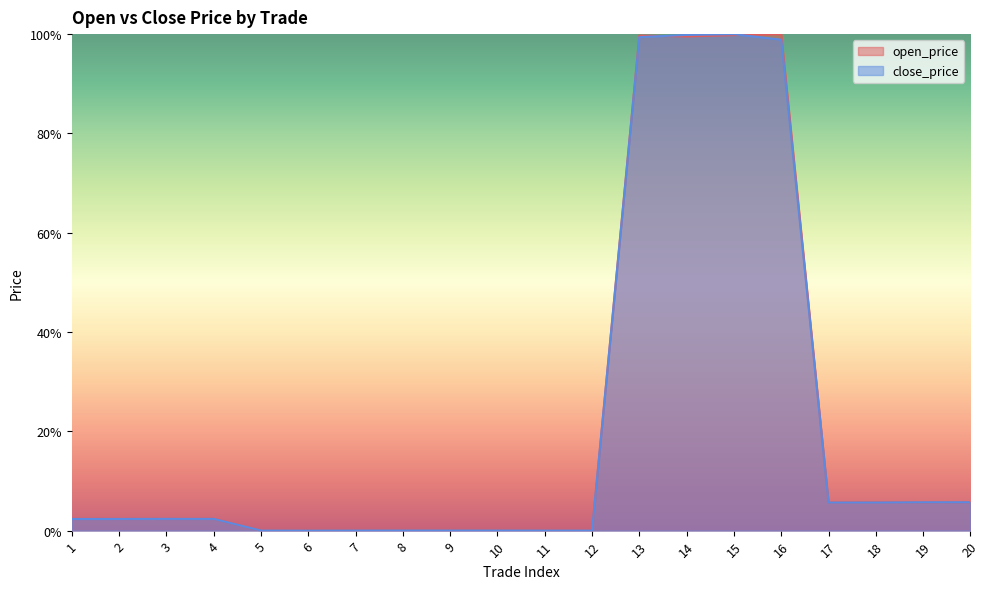

What is the average value of the open_price series?

0.2